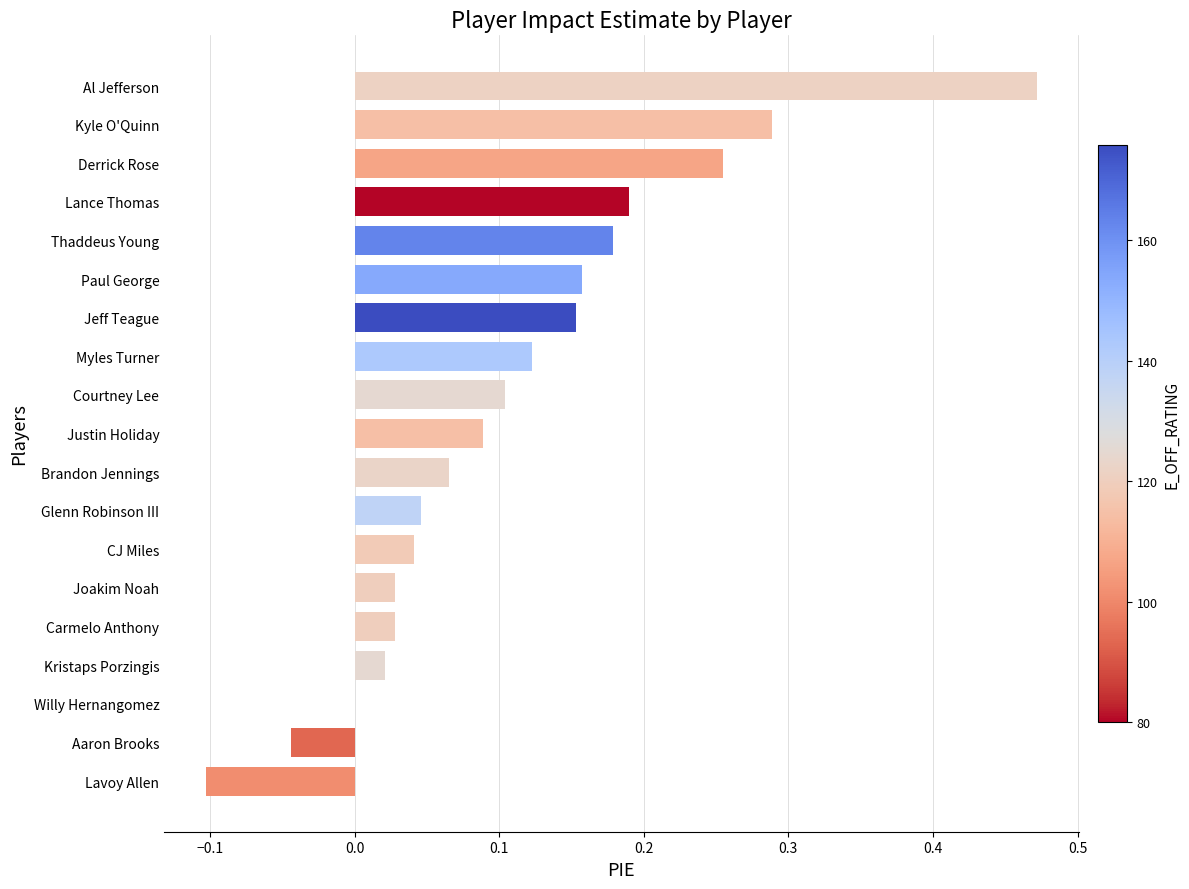

Which has a higher value, Lance Thomas or Al Jefferson?

Al Jefferson